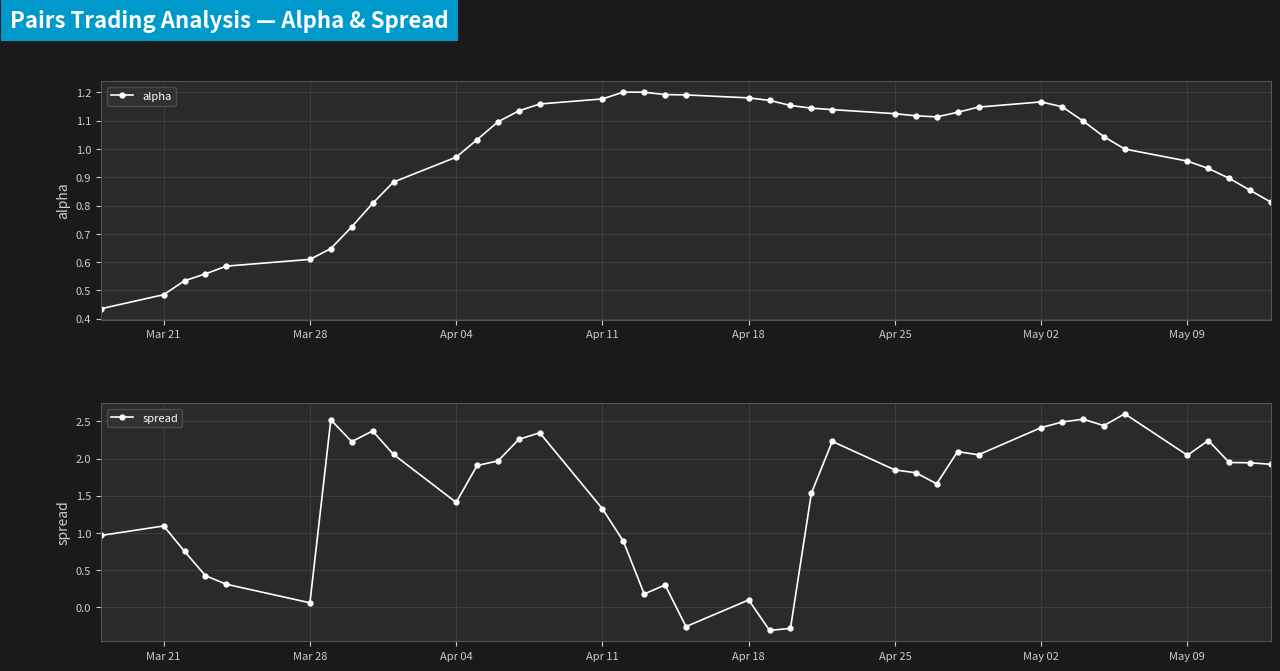

Which series ends up on top after the final intersection of spread and alpha?

spread